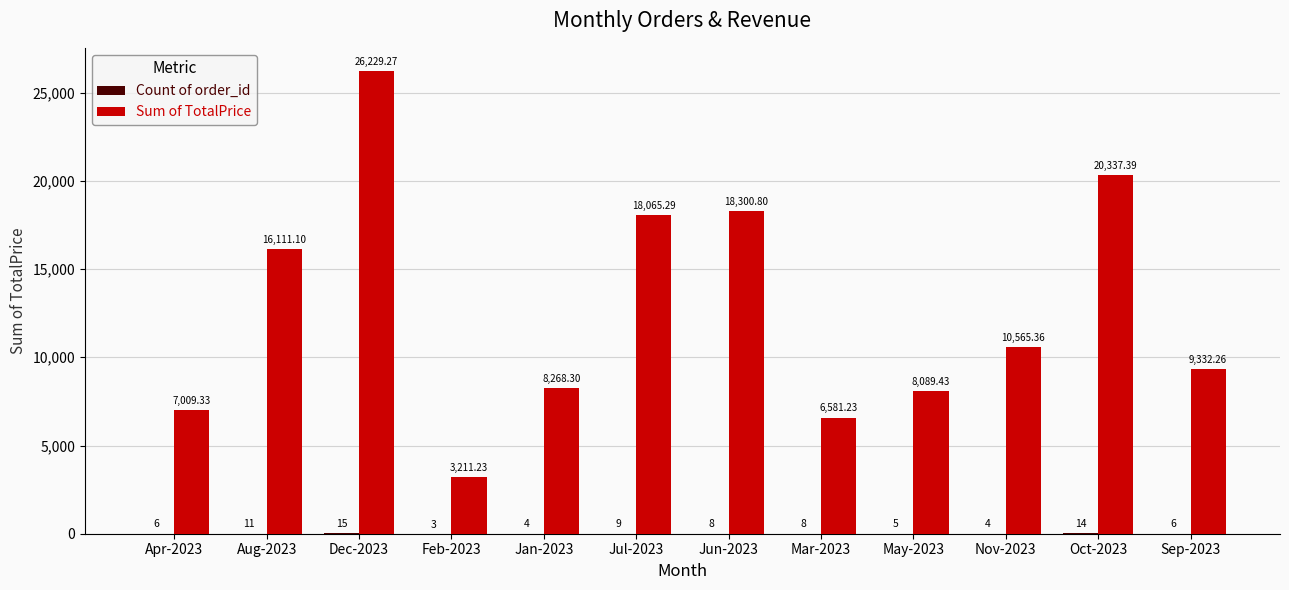

Which series has the largest total across all categories?

Sum of TotalPrice